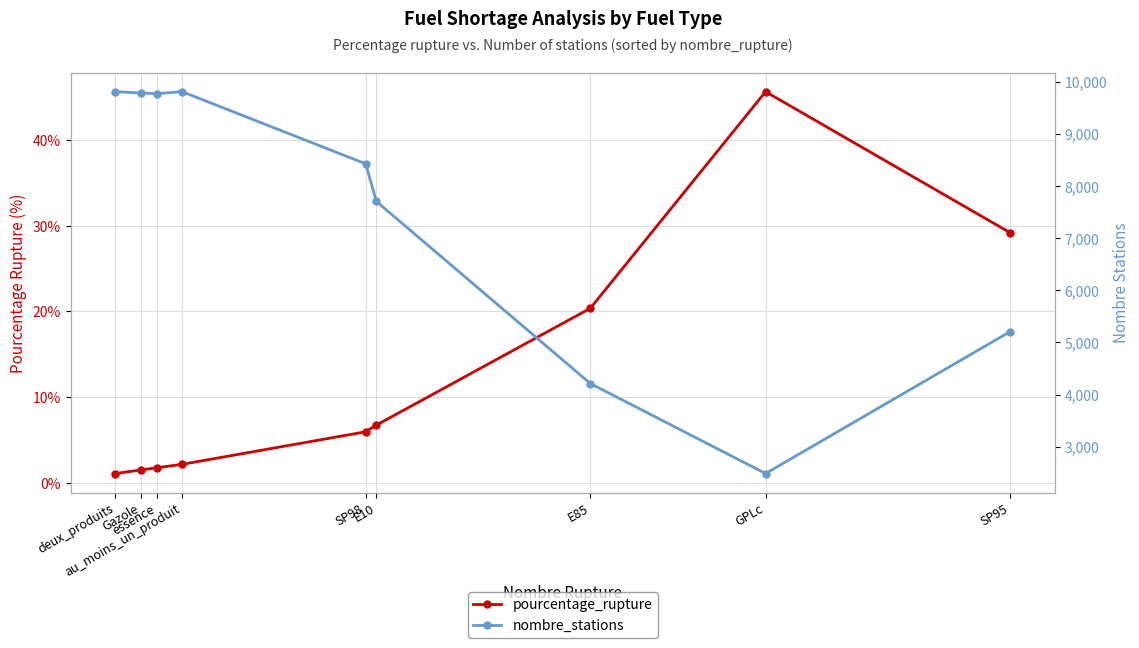

True or false: pourcentage_rupture and nombre_stations cross at least once.

False